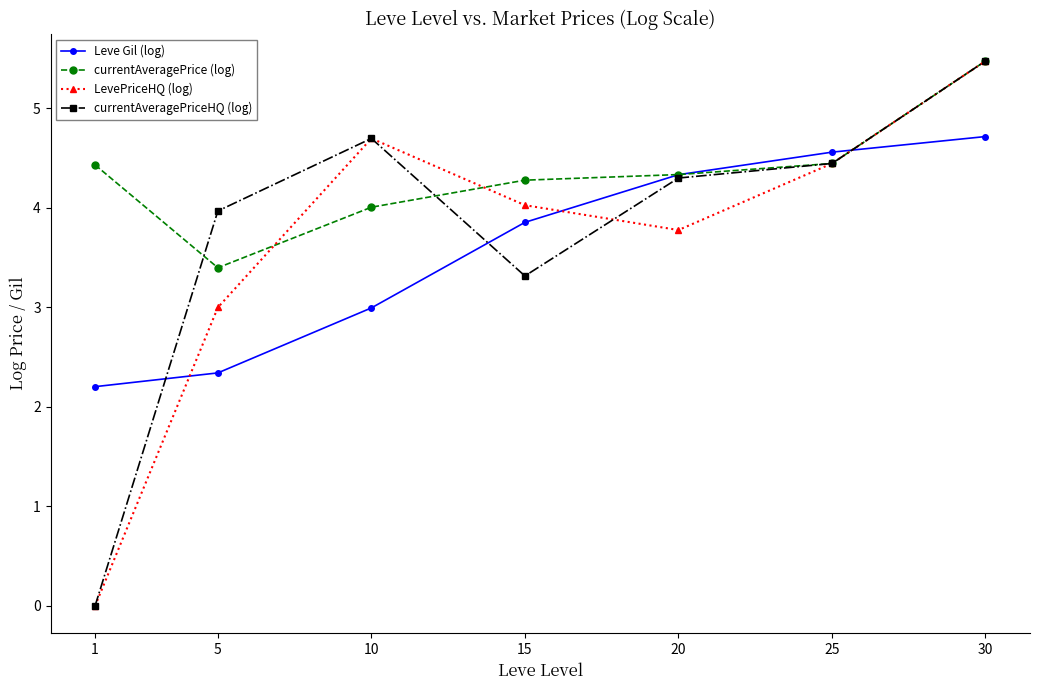

Between which two adjacent categories do LevePriceHQ (log) and Leve Gil (log) first intersect?

1 and 5